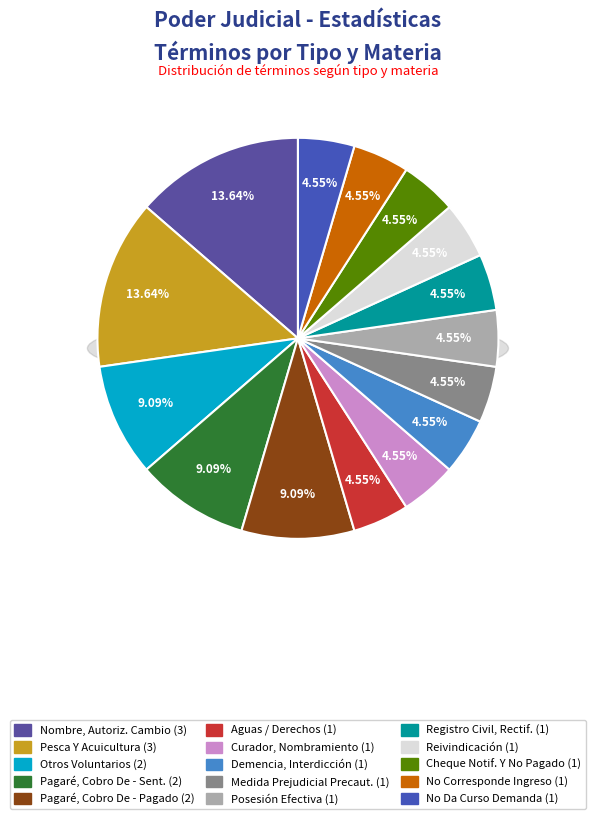

True or false: Sentencias Definitiva - Pesca Y Acuicultura accounts for 14% of the total.

True